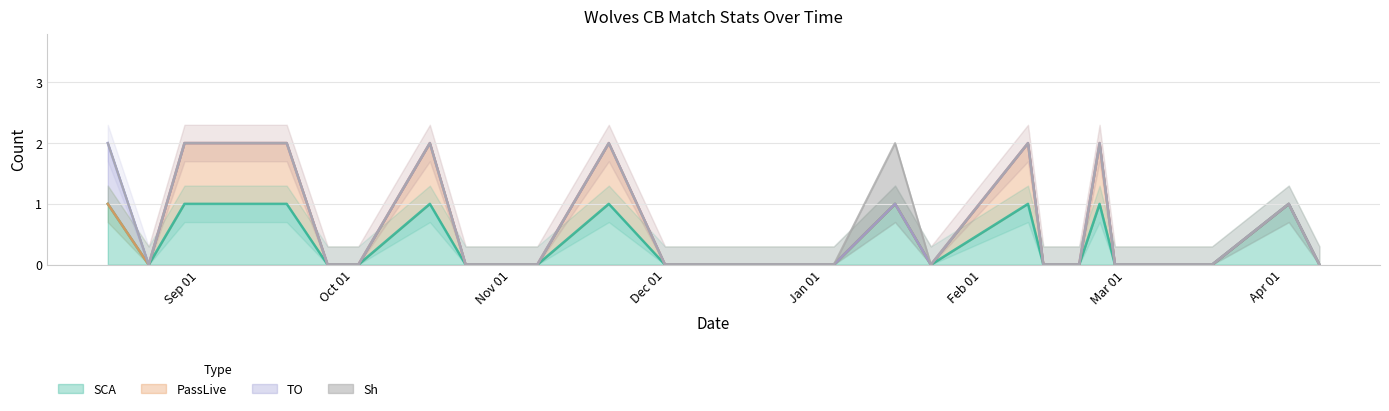

Is it true that PassLive equals 1 at 2021-11-20?

True